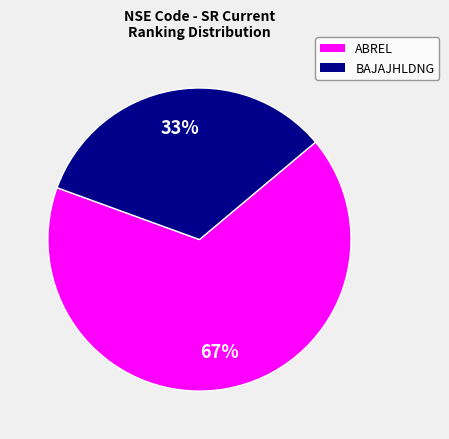

To the nearest percent, what portion does ABREL represent?

67%